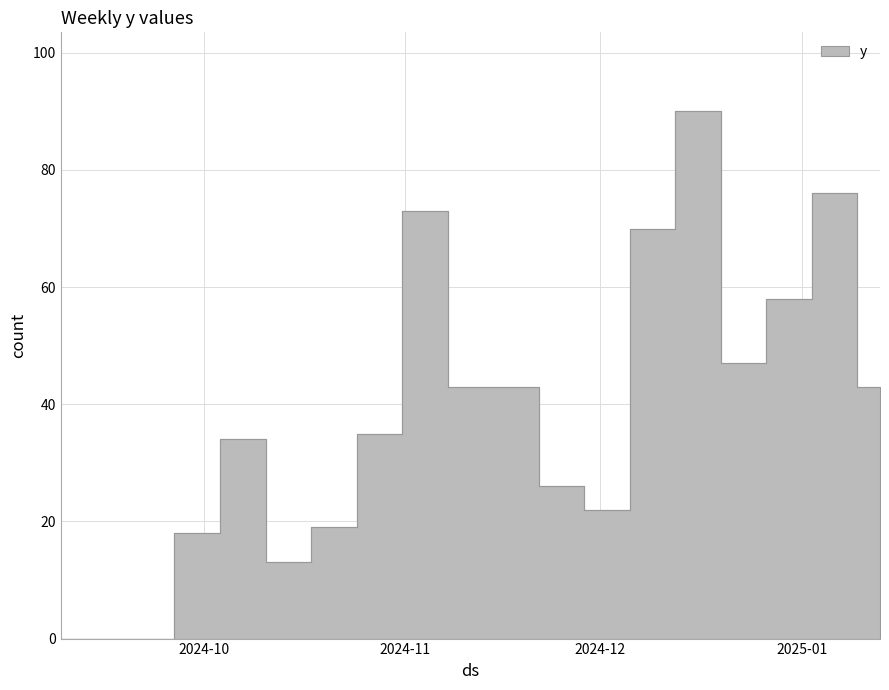

Reading right to left, transcribe all the data shown in this chart.

2025-01-13=43	2025-01-06=76	2024-12-30=58	2024-12-23=47	2024-12-16=90	2024-12-09=70	2024-12-02=22	2024-11-25=26	2024-11-18=43	2024-11-11=43	2024-11-04=73	2024-10-28=35	2024-10-21=19	2024-10-14=13	2024-10-07=34	2024-09-30=18	2024-09-23=0	2024-09-16=0	2024-09-09=0